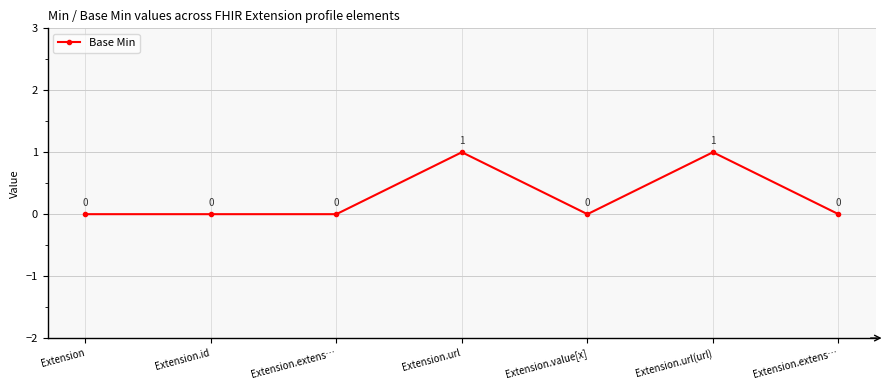

True or false: the data shows 0 at Extension.url.

False